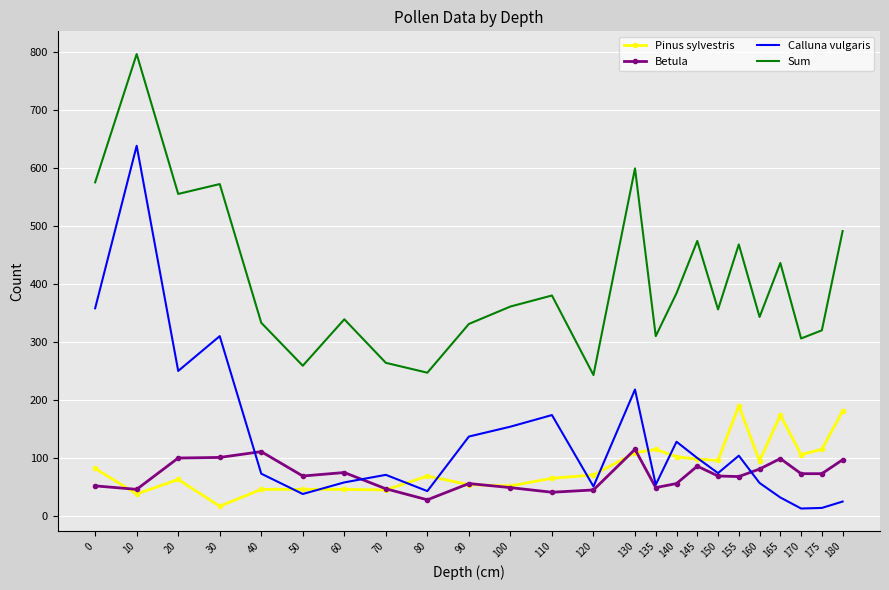

The Pinus sylvestris series shows 17 at 30. True or false?

True